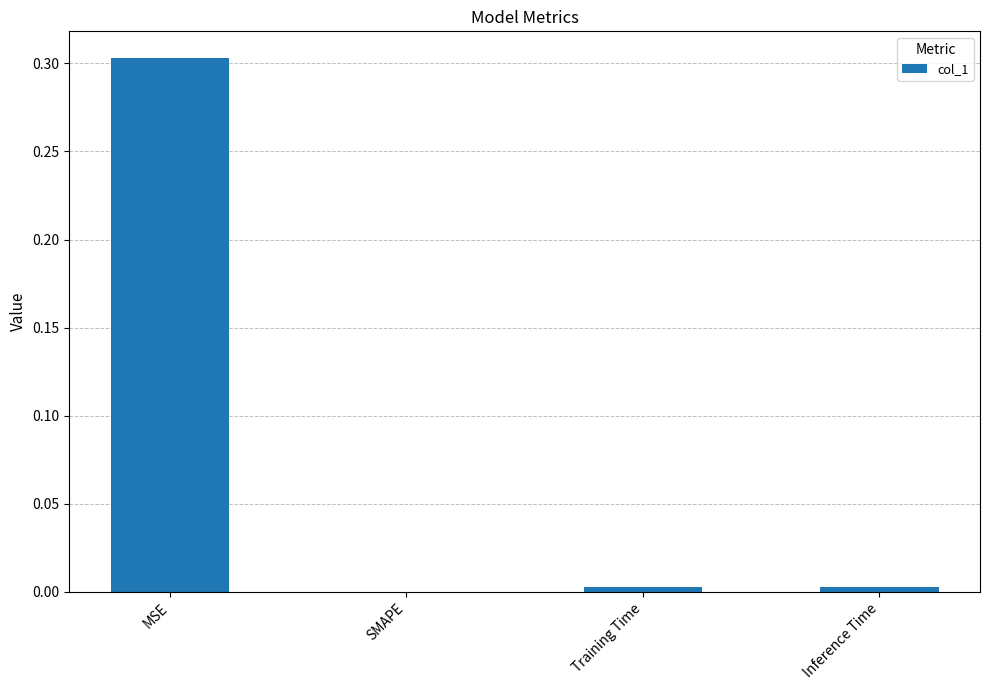

Where is the data nearest to the value 0?

SMAPE